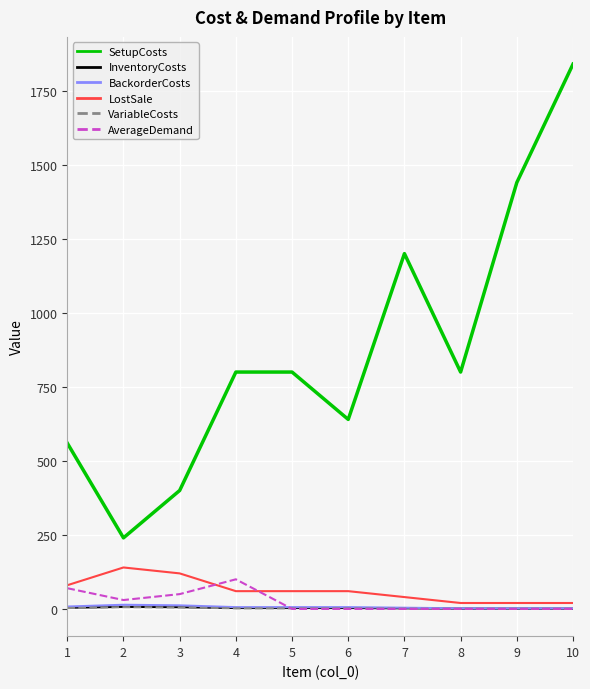

What is the minimum value for LostSale?

20